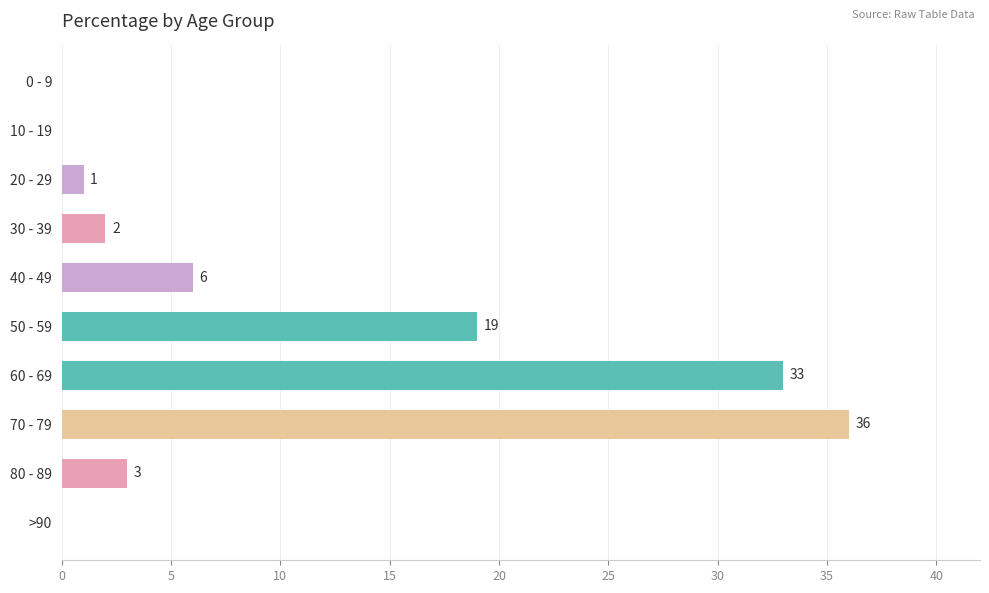

The value at 0 - 9 is 20. True or false?

False